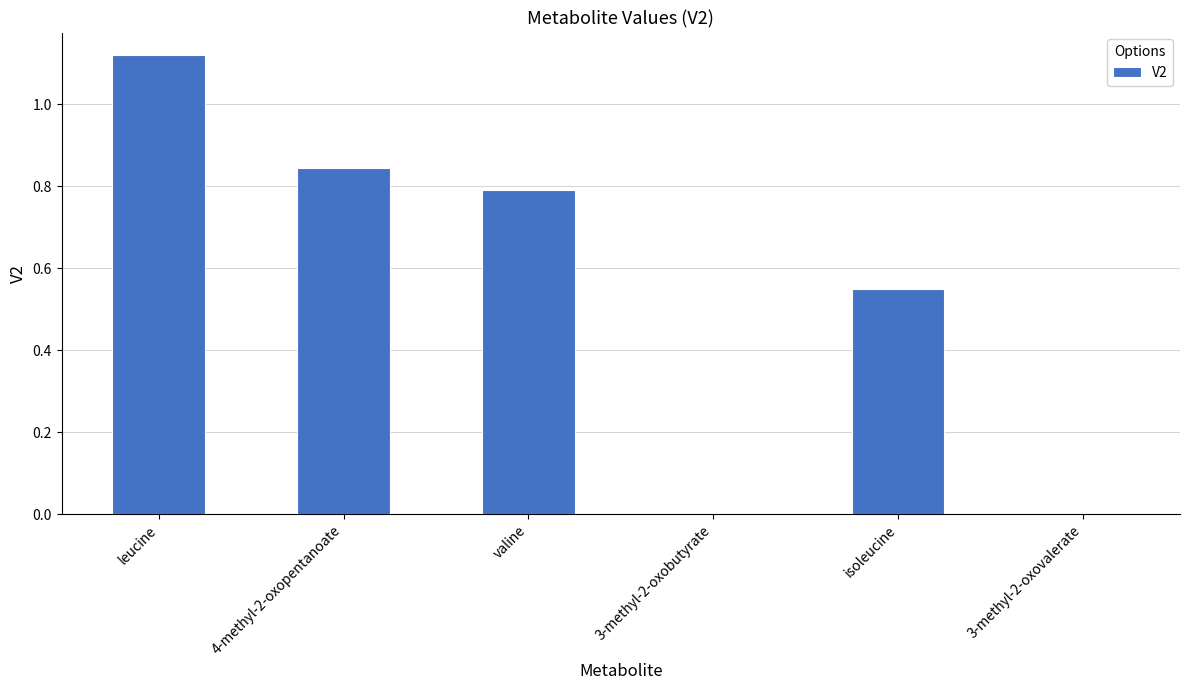

What is the sum of all values?

3.3